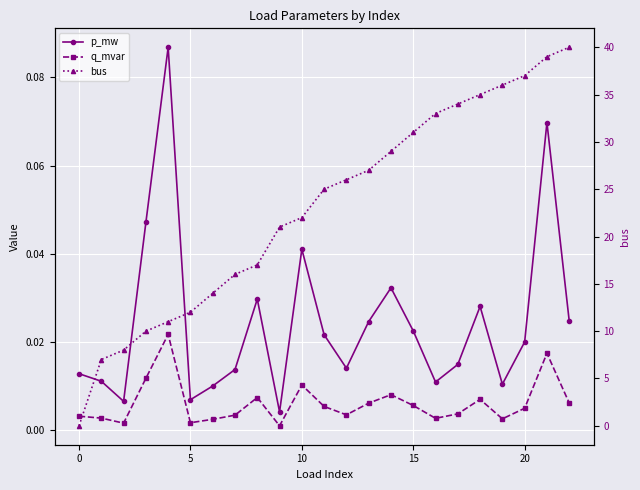

What is the label of the 23rd point from the left?

22